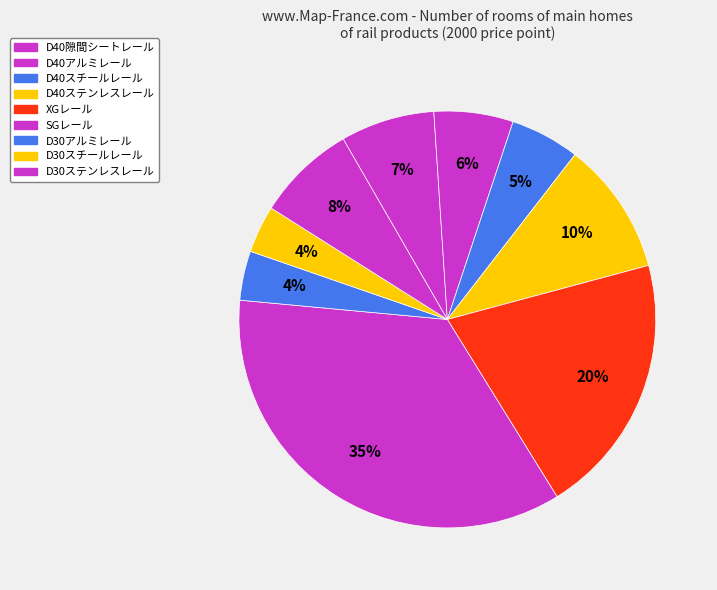

To the nearest percent, what portion does D40隙間シートレール represent?

7%